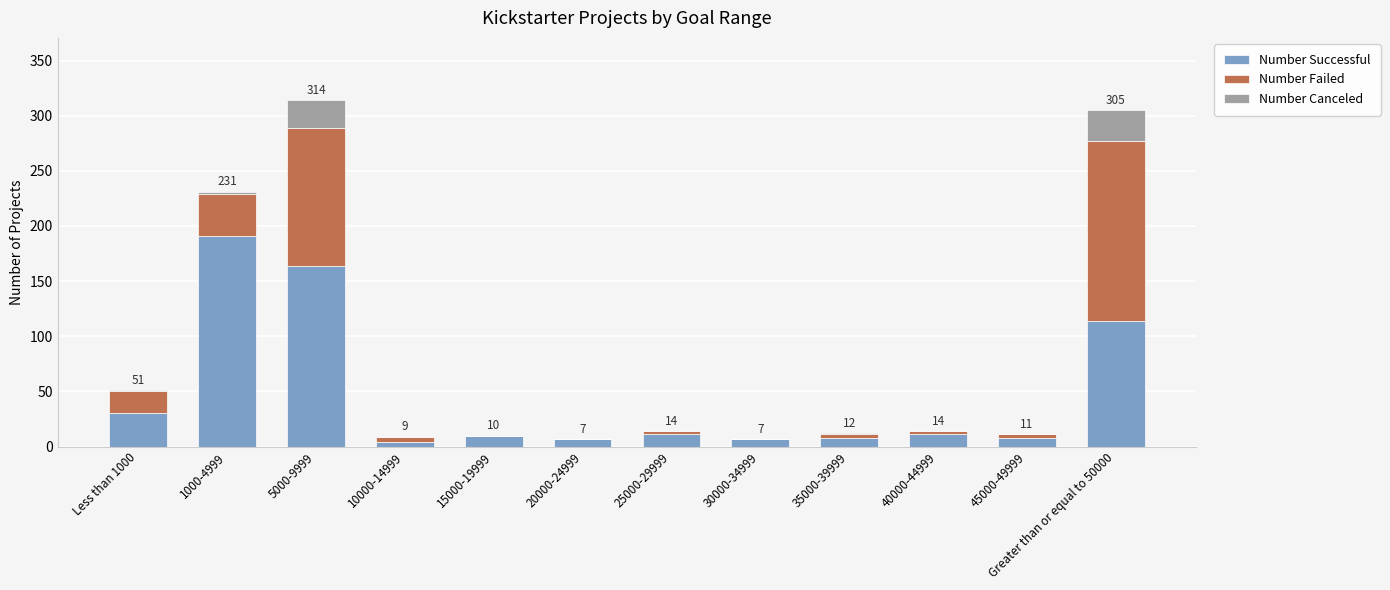

What is the highest value of the Number Successful series?

191